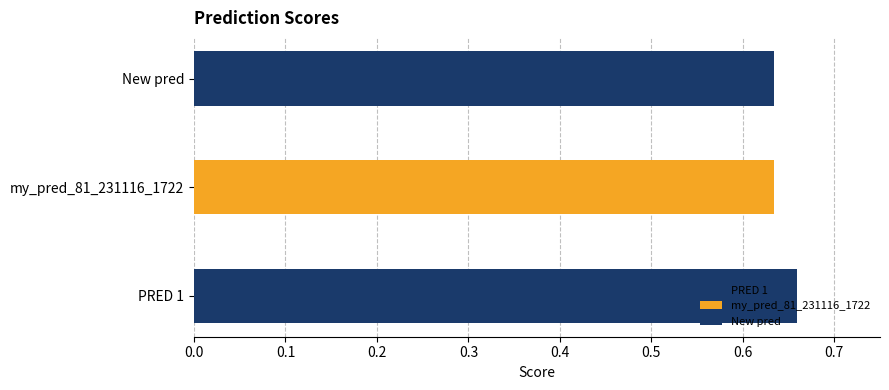

How many bars are there in total?

3